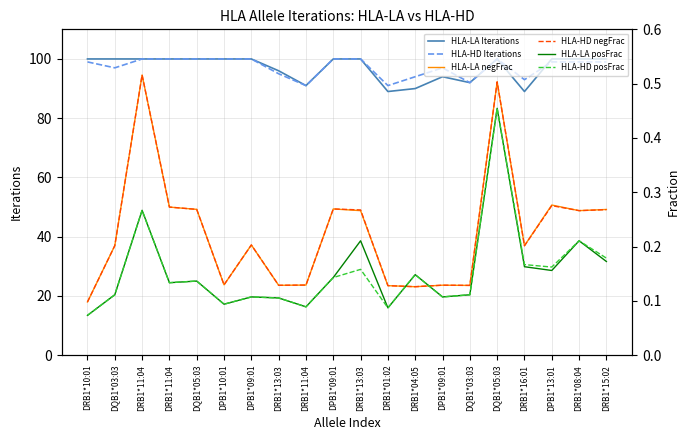

Reading right to left, extract all data points from this chart.

HLA-LA Iterations: 100.0	100.0	100.0	89.0	100.0	92.0	94.0	90.0	89.0	100.0	100.0	91.0	96.0	100.0	100.0	100.0	100.0	100.0	100.0	100.0
HLA-HD Iterations: 99.0	99.0	99.0	93.0	100.0	92.0	97.0	94.0	91.0	100.0	100.0	91.0	95.0	100.0	100.0	100.0	100.0	100.0	97.0	99.0
HLA-LA negFrac: 0.3	0.3	0.3	0.2	0.5	0.1	0.1	0.1	0.1	0.3	0.3	0.1	0.1	0.2	0.1	0.3	0.3	0.5	0.2	0.1
HLA-HD negFrac: 0.3	0.3	0.3	0.2	0.5	0.1	0.1	0.1	0.1	0.3	0.3	0.1	0.1	0.2	0.1	0.3	0.3	0.5	0.2	0.1
HLA-LA posFrac: 0.2	0.2	0.2	0.2	0.5	0.1	0.1	0.1	0.1	0.2	0.1	0.1	0.1	0.1	0.1	0.1	0.1	0.3	0.1	0.1
HLA-HD posFrac: 0.2	0.2	0.2	0.2	0.5	0.1	0.1	0.1	0.1	0.2	0.1	0.1	0.1	0.1	0.1	0.1	0.1	0.3	0.1	0.1